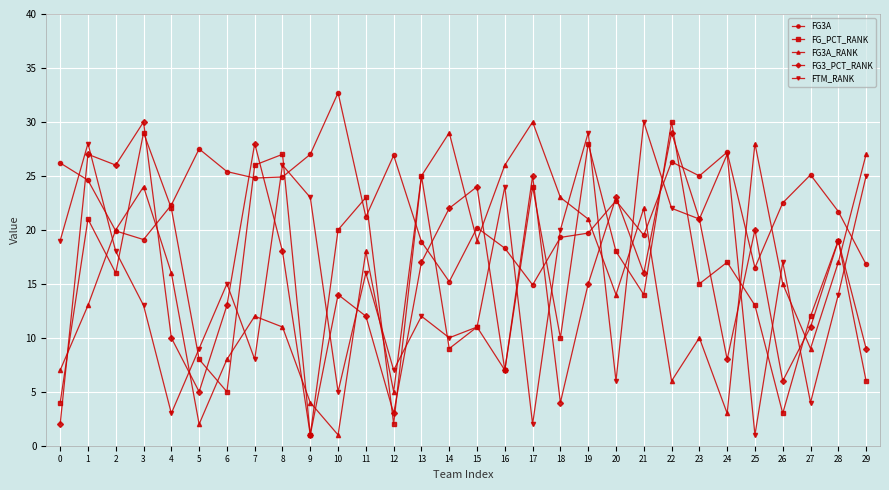

At which label does FTM_RANK reach its peak?

21